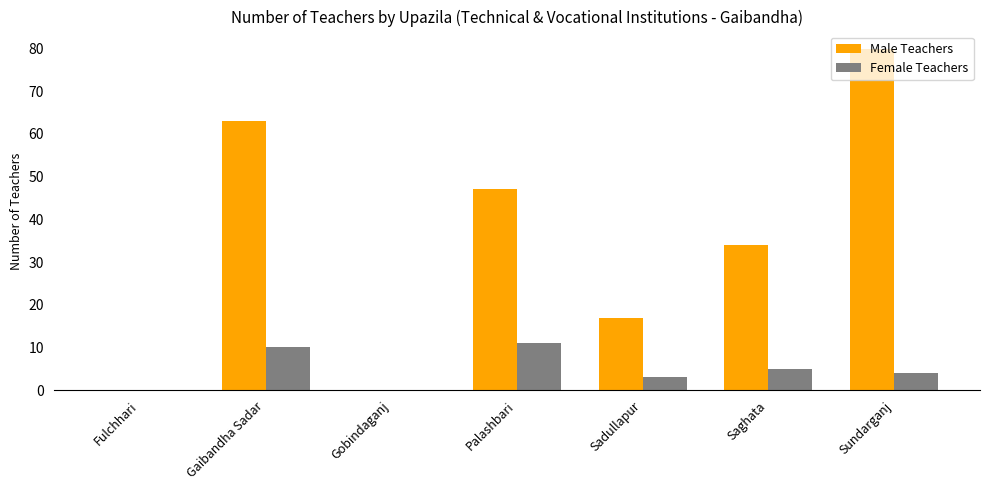

How many groups of bars are there?

7